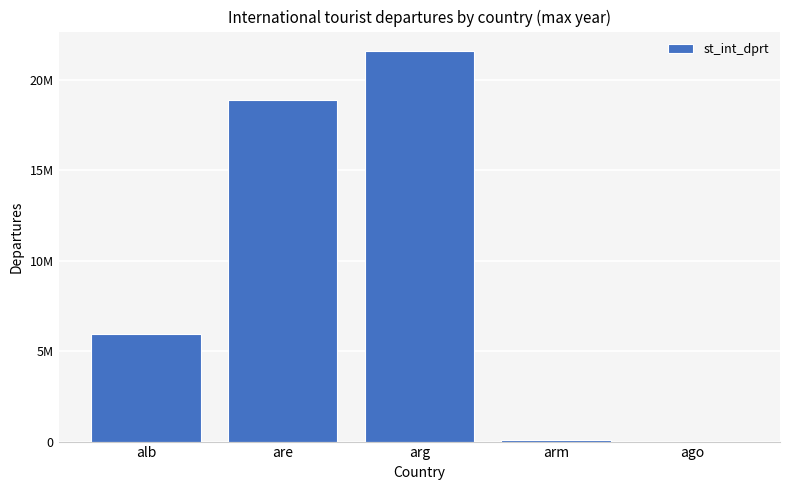

What is the sum of all values?

46521599